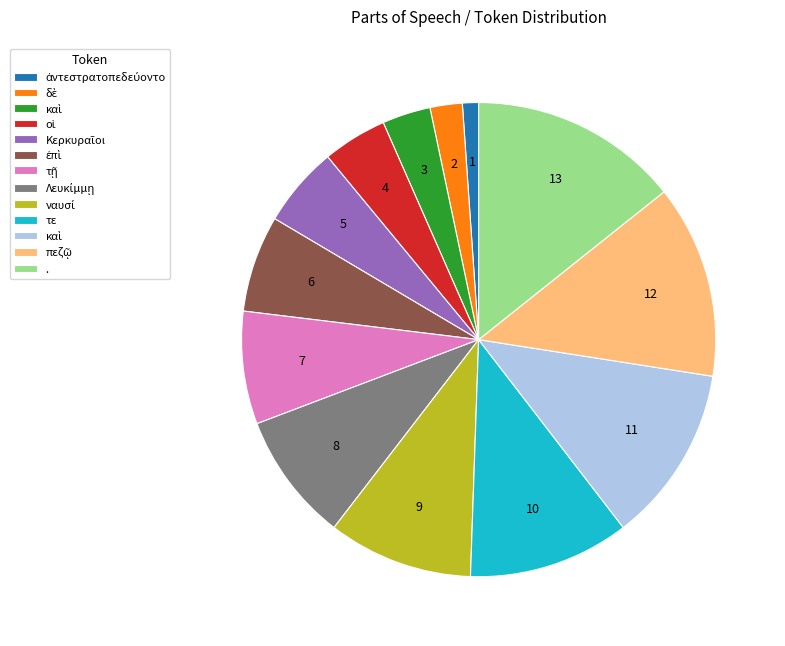

Does any single category account for the majority?

No